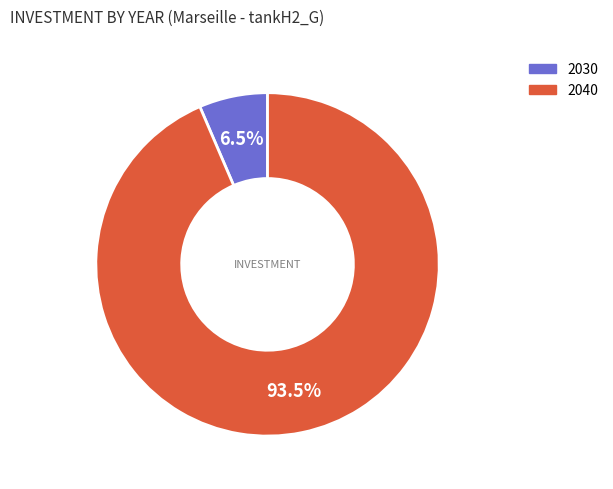

Which slice is the smallest?

2030